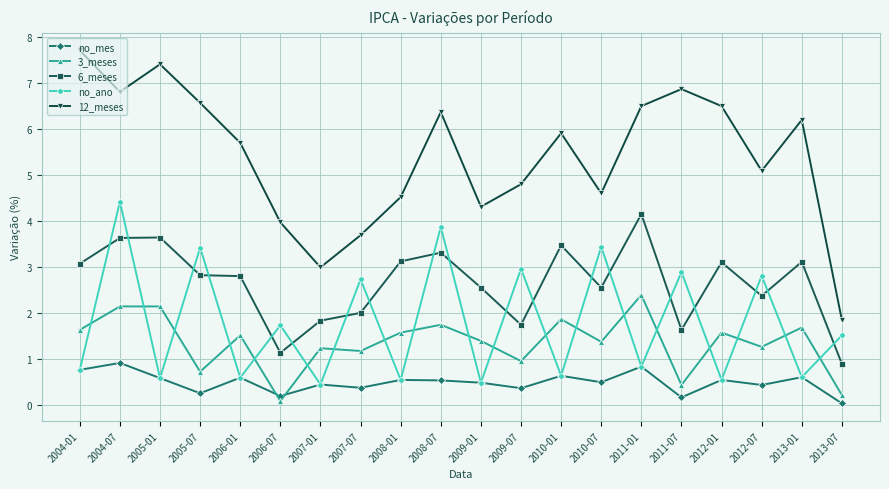

True or false: 12_meses and 3_meses intersect in this chart.

False